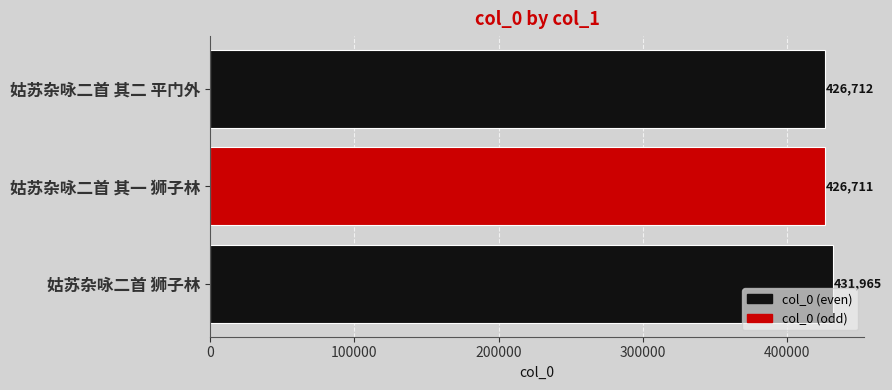

Which category has the lowest value across all series?

姑苏杂咏二首 其一 狮子林